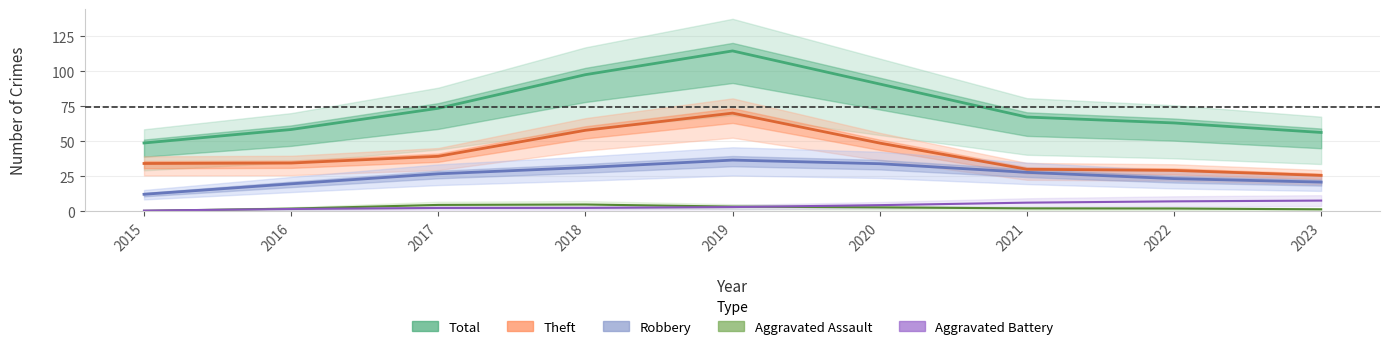

Is the value of Aggravated Battery at 2017 greater than the value of Total at 2023?

No